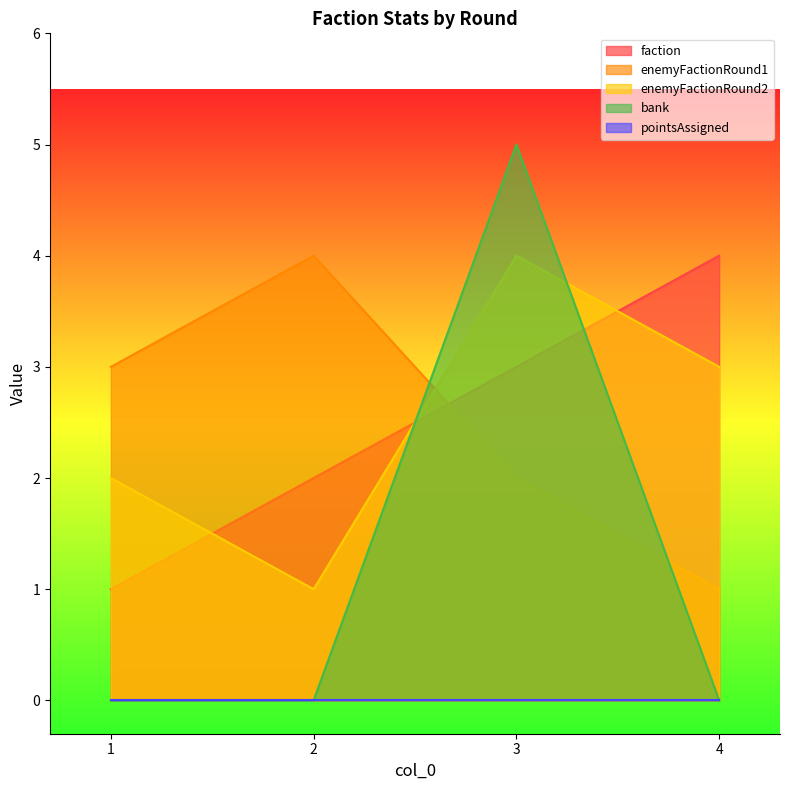

Which series changed the most between 2 and 3?

bank